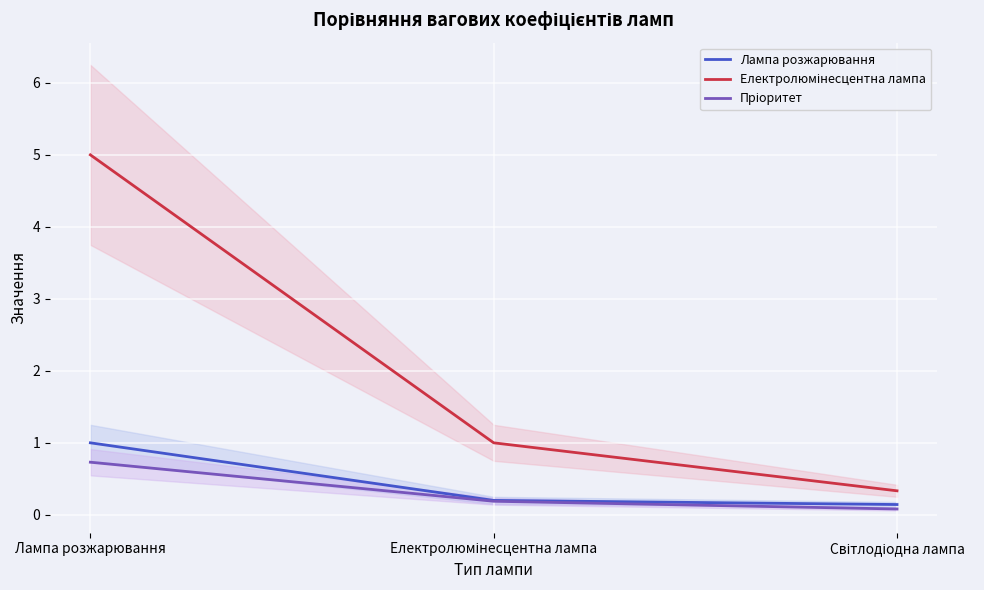

At which label is Пріоритет closest to 0?

Світлодіодна лампа